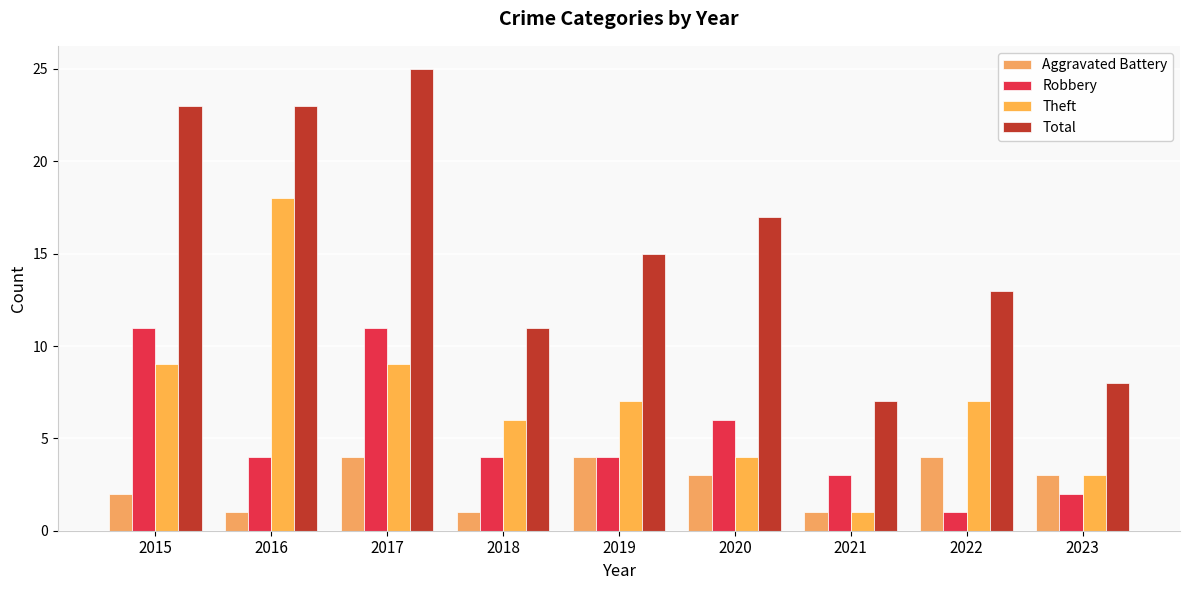

What is the value of the Total bar at the 3rd from the left?

25